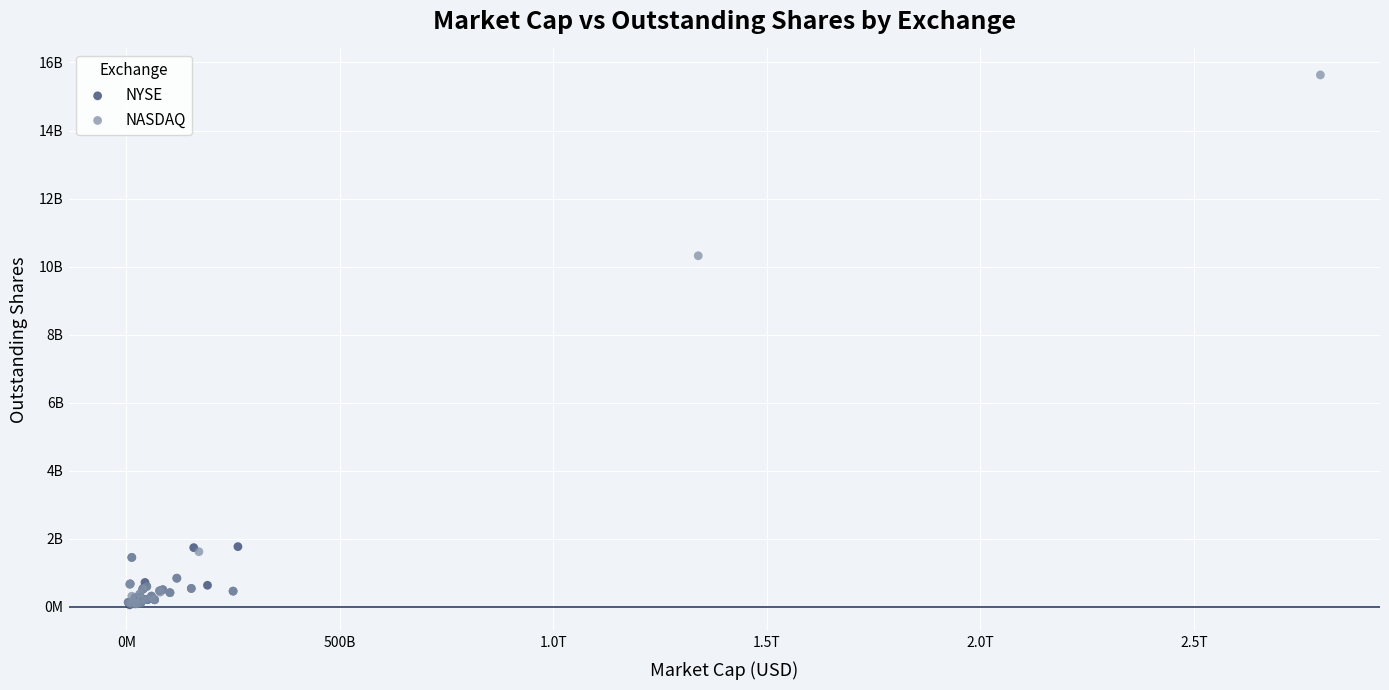

What are all the series names shown in the legend?

NYSE, NASDAQ